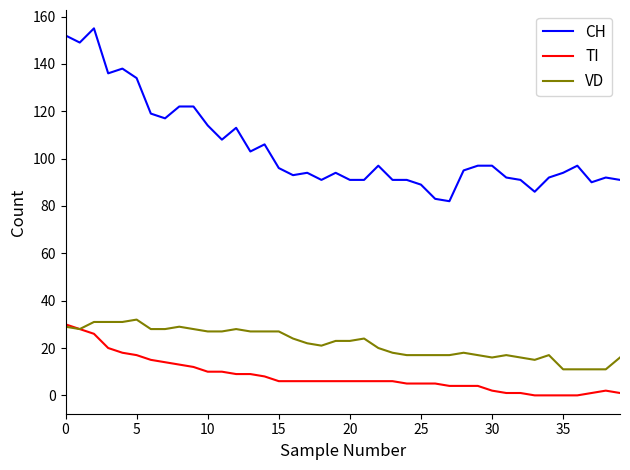

How many lines are shown in the chart?

3